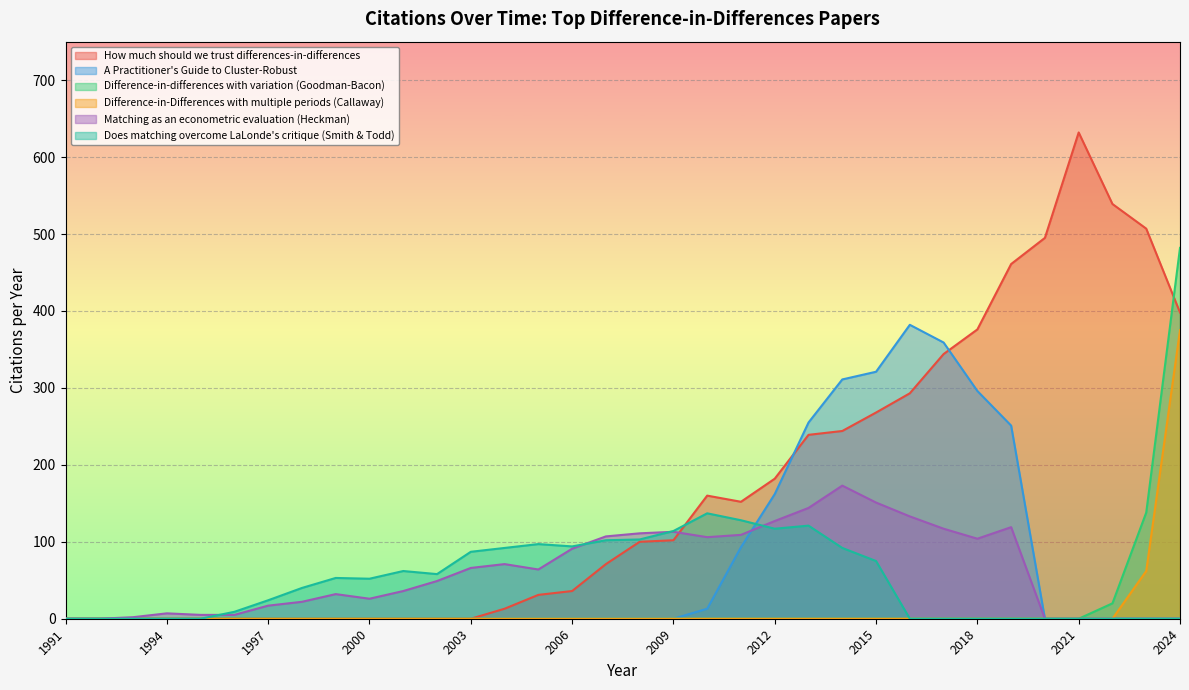

Reading left to right, extract all data points from this chart.

How much should we trust differences-in-differences: 0	0	0	0	0	0	0	0	0	0	0	0	0	13	31	36	71	100	102	160	152	182	239	244	268	293	344	376	461	495	632	539	507	398
A Practitioner's Guide to Cluster-Robust: 0	0	0	0	0	0	0	0	0	0	0	0	0	0	0	0	0	0	0	13	93	162	255	311	321	382	359	296	251	0	0	0	0	0
Difference-in-differences with variation (Goodman-Bacon): 0	0	0	0	0	0	0	0	0	0	0	0	0	0	0	0	0	0	0	0	0	0	0	0	0	0	0	0	0	0	0	20	138	482
Difference-in-Differences with multiple periods (Callaway): 0	0	0	0	0	0	0	0	0	0	0	0	0	0	0	0	0	0	0	0	0	0	0	0	0	0	0	0	0	0	0	0	62	375
Matching as an econometric evaluation (Heckman): 0	0	2	7	5	5	17	22	32	26	36	49	66	71	64	91	107	111	113	106	109	127	144	173	151	133	117	104	119	0	0	0	0	0
Does matching overcome LaLonde's critique (Smith & Todd): 0	0	0	0	0	9	24	40	53	52	62	58	87	92	97	94	102	103	114	137	128	117	121	92	75	0	0	0	0	0	0	0	0	0